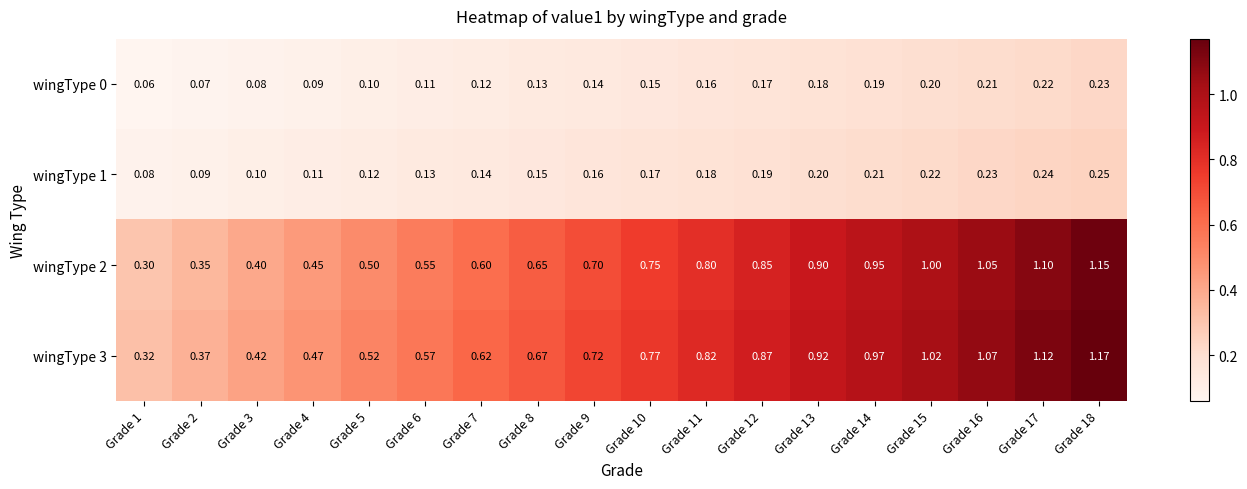

Is the value of wingType 2 at Grade 15 greater than the value of wingType 3 at Grade 13?

Yes